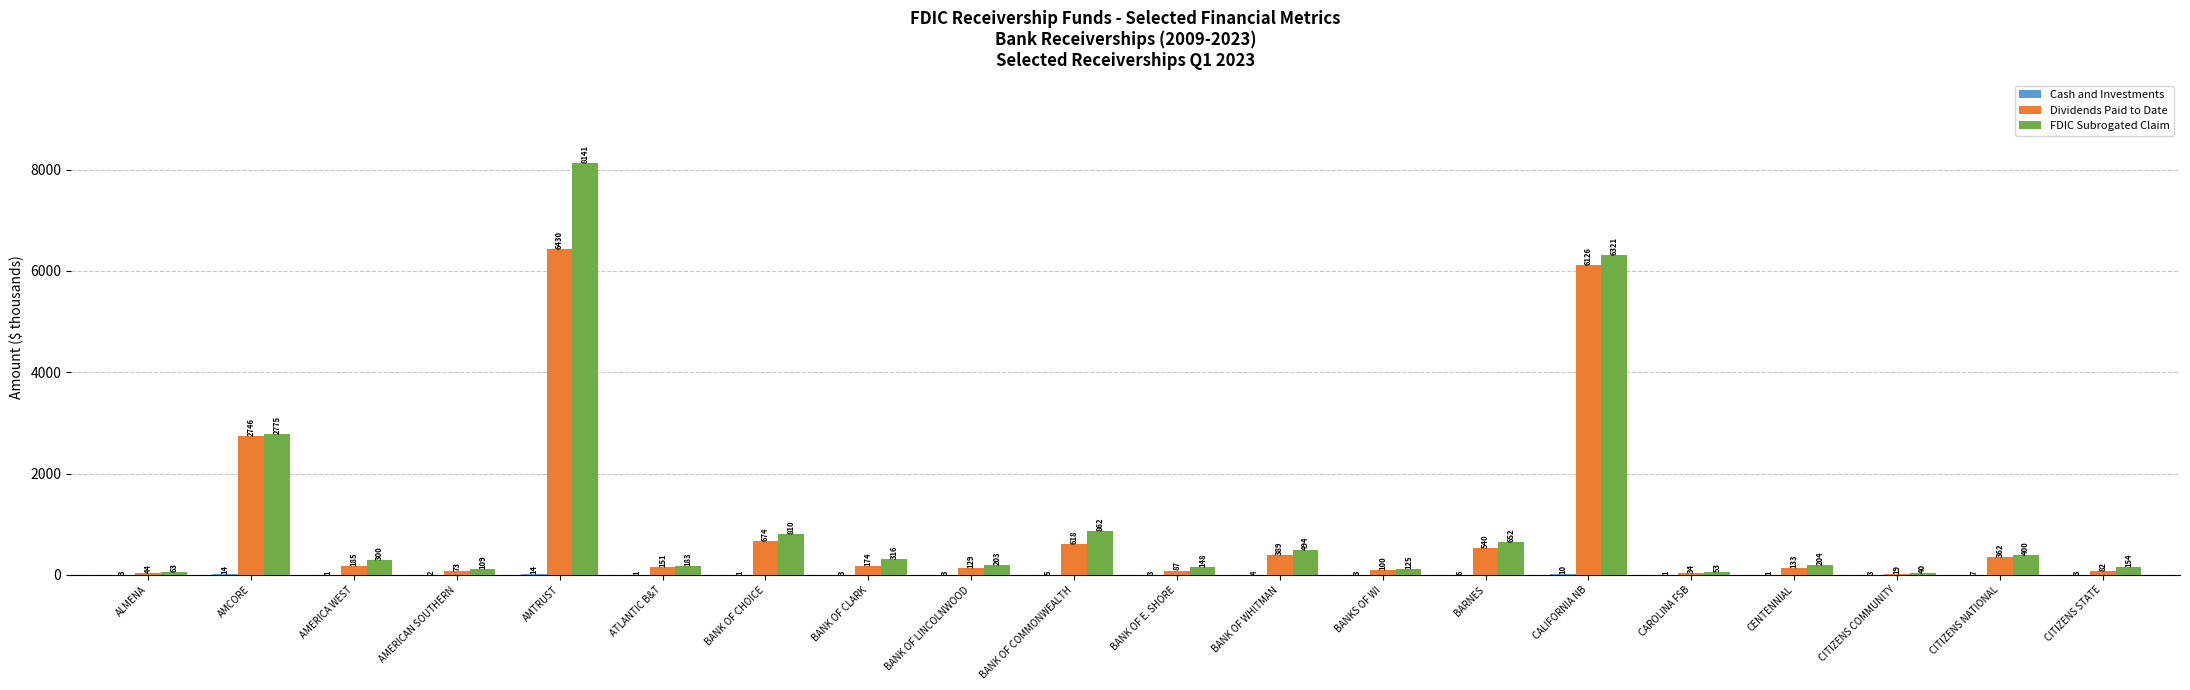

At which label is Dividends Paid to Date closest to 3224?

AMCORE